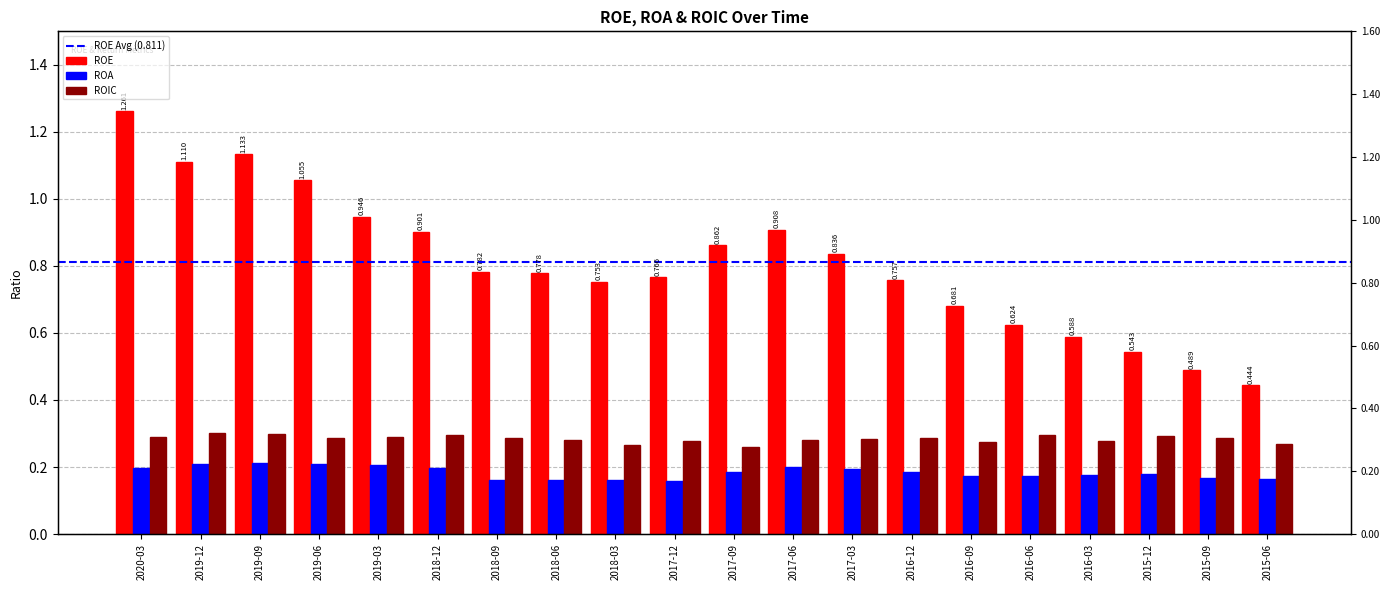

How many ROIC values are between 0 and 1?

20